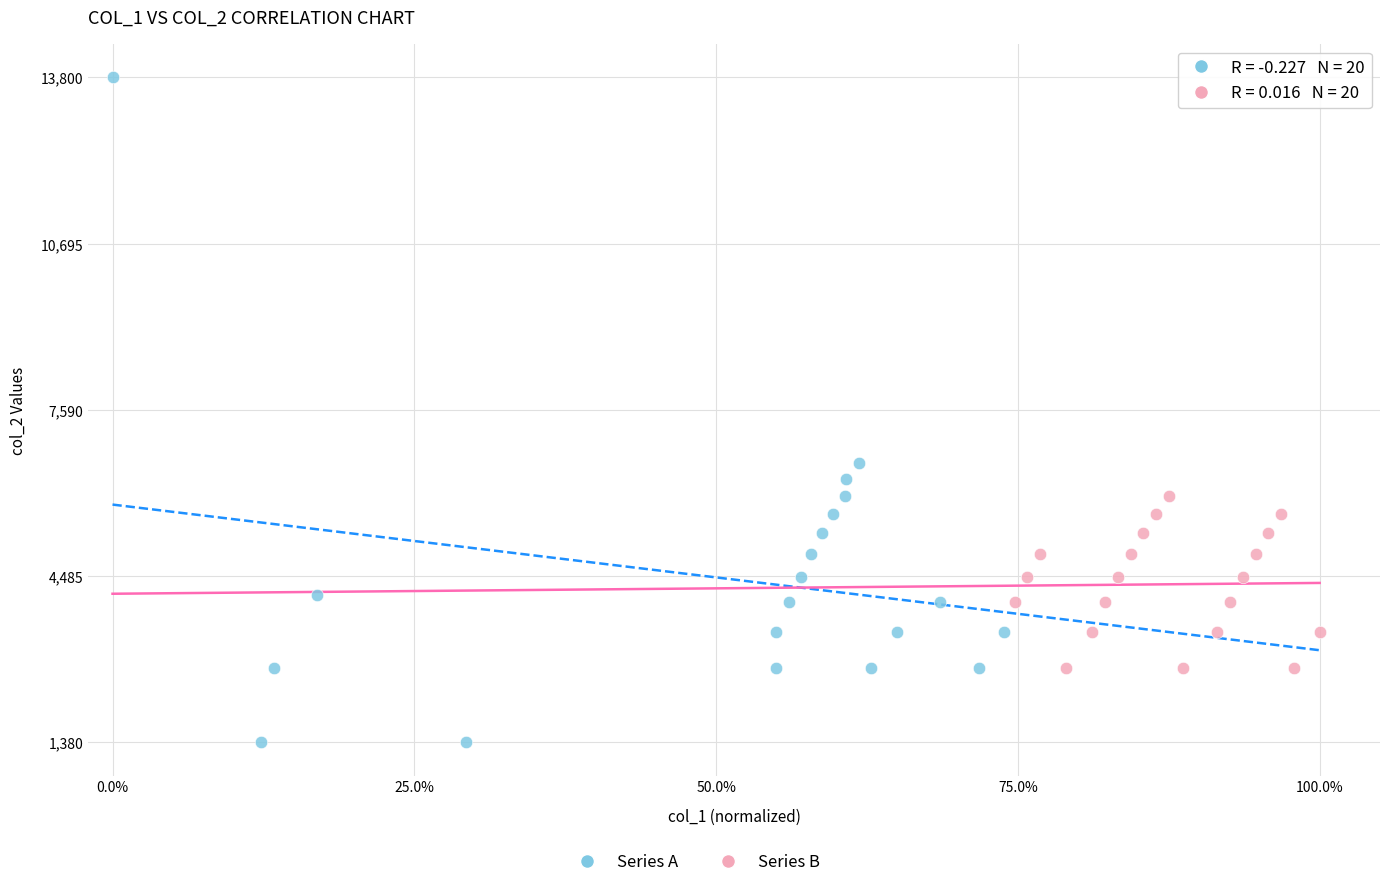

Which series reaches the minimum Y coordinate?

Series A